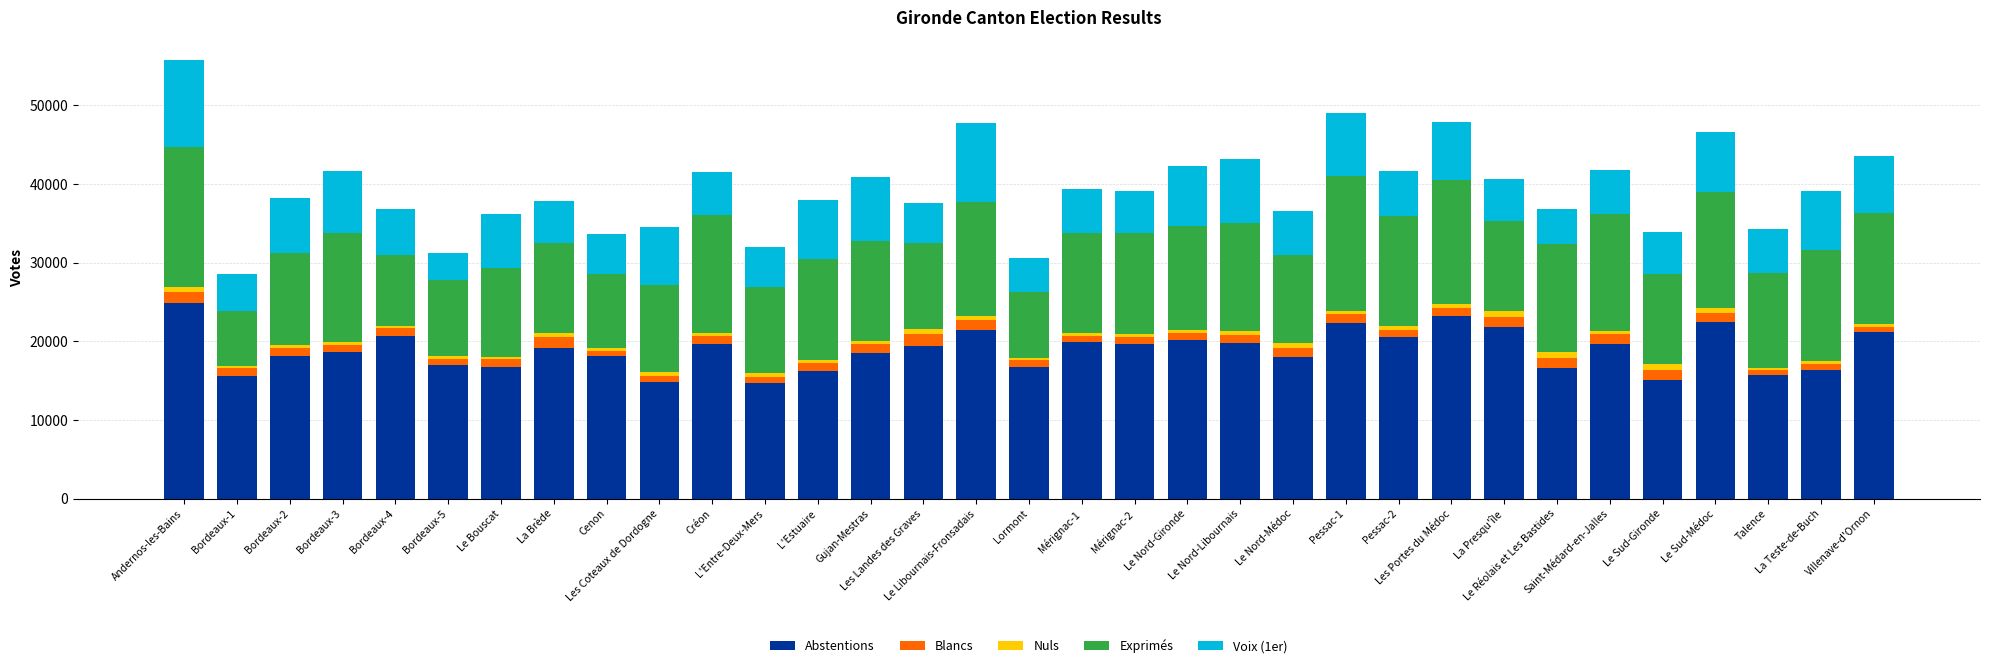

What is the lowest value of the Abstentions series?

14660